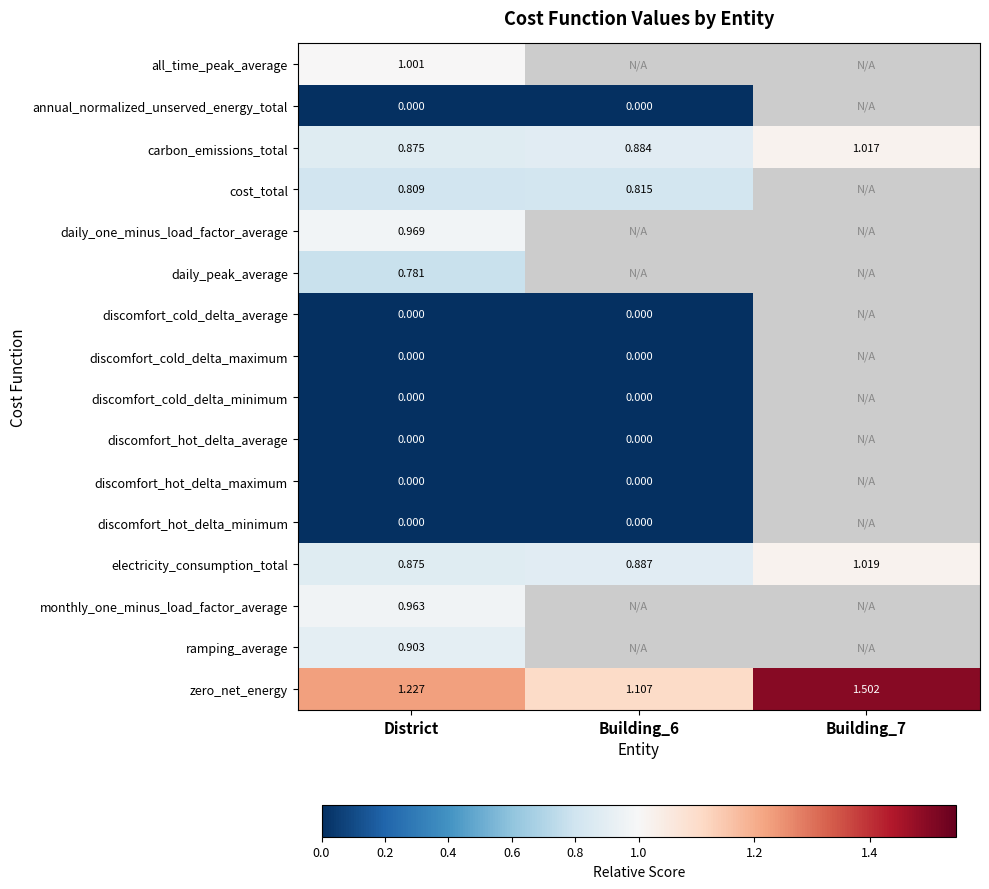

Is the value of all_time_peak_average at District greater than the value of annual_normalized_unserved_energy_total at District?

Yes